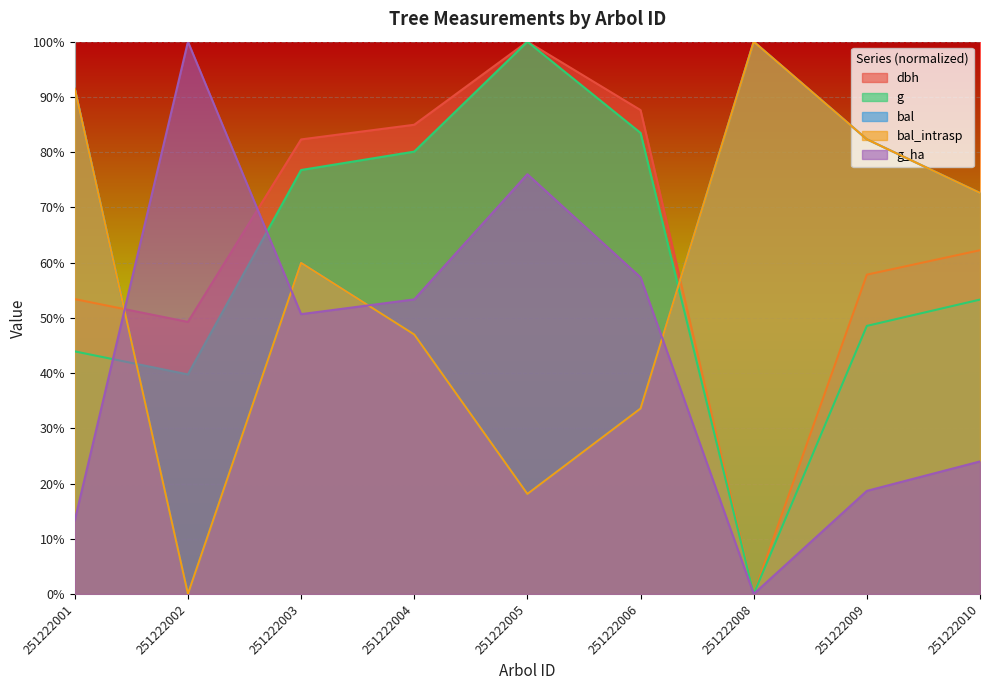

Reading left to right, extract all data points from this chart.

dbh: 53.4	49.3	82.3	85.0	100.0	87.6	0.0	57.8	62.2
g: 43.9	39.8	76.8	80.1	100.0	83.5	0.0	48.5	53.3
bal: 91.5	0.0	59.9	47.0	18.1	33.6	100.0	82.3	72.6
bal_intrasp: 91.5	0.0	59.9	47.0	18.1	33.6	100.0	82.3	72.6
g_ha: 13.3	100.0	50.7	53.3	76.0	57.3	0.0	18.7	24.0